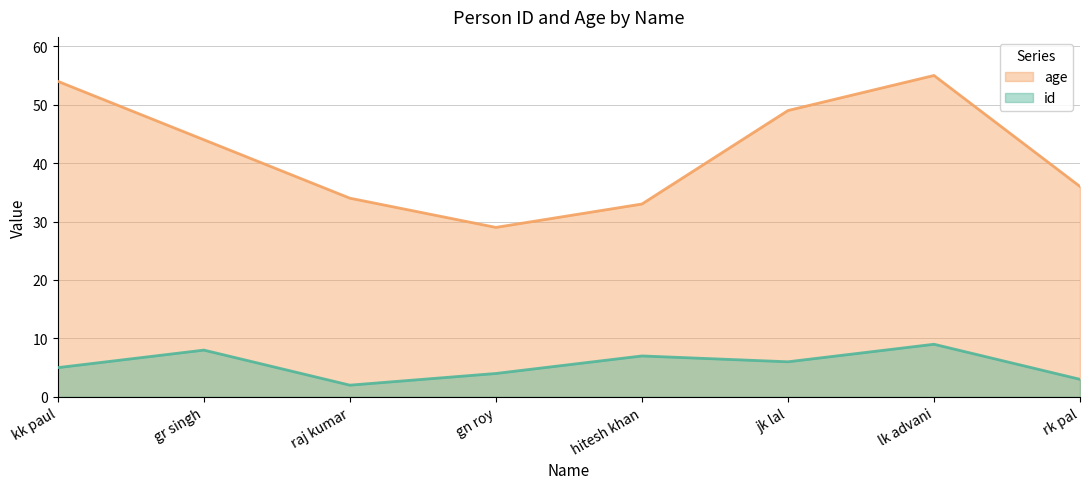

What is the sum of the id values at raj kumar and rk pal?

5